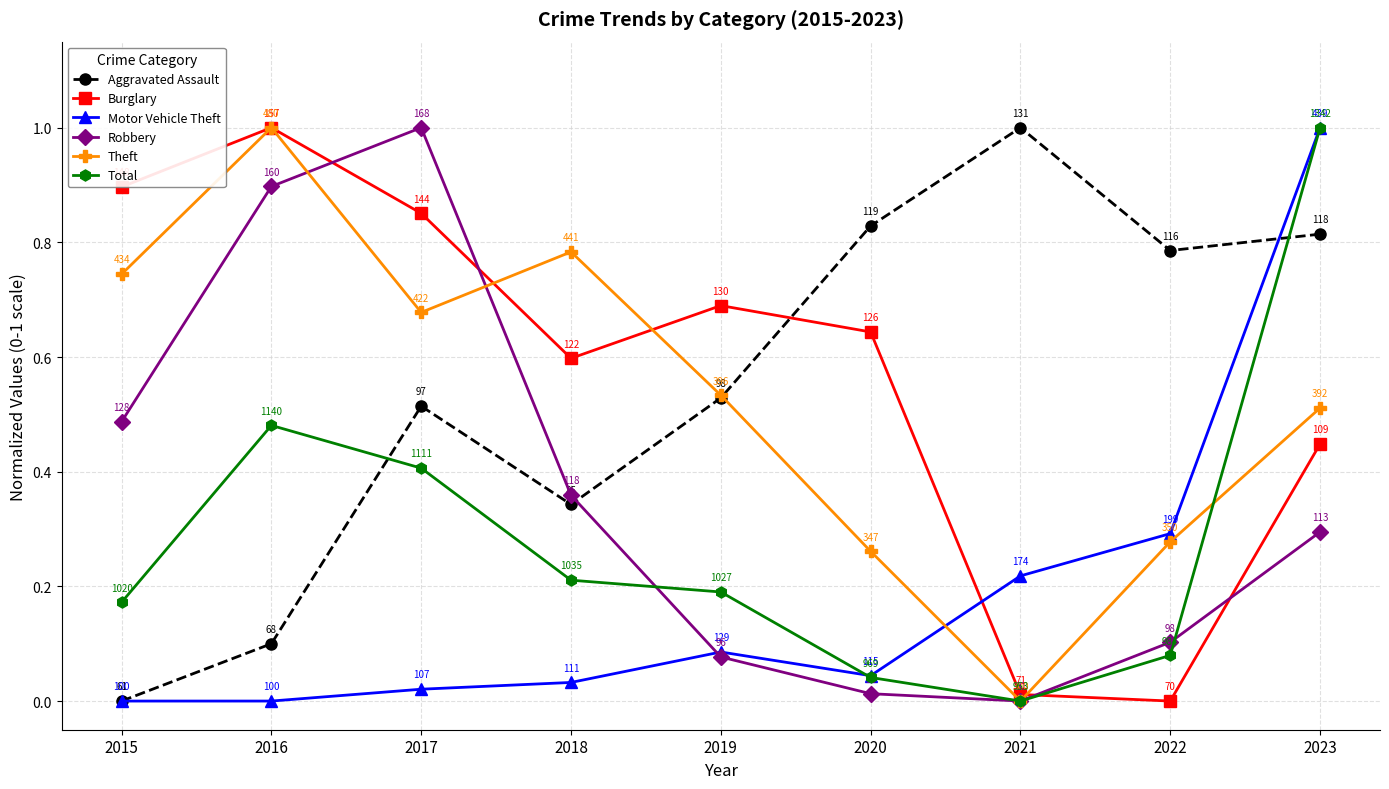

What is the spread (max minus min) of values at 2021?

1.0